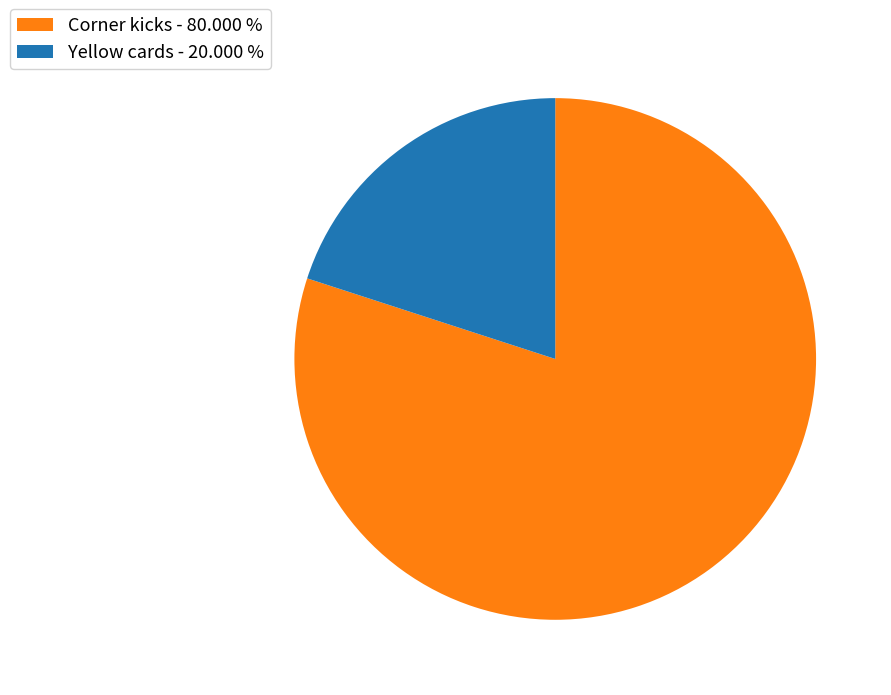

The Corner kicks slice represents 80% of the pie. True or false?

True